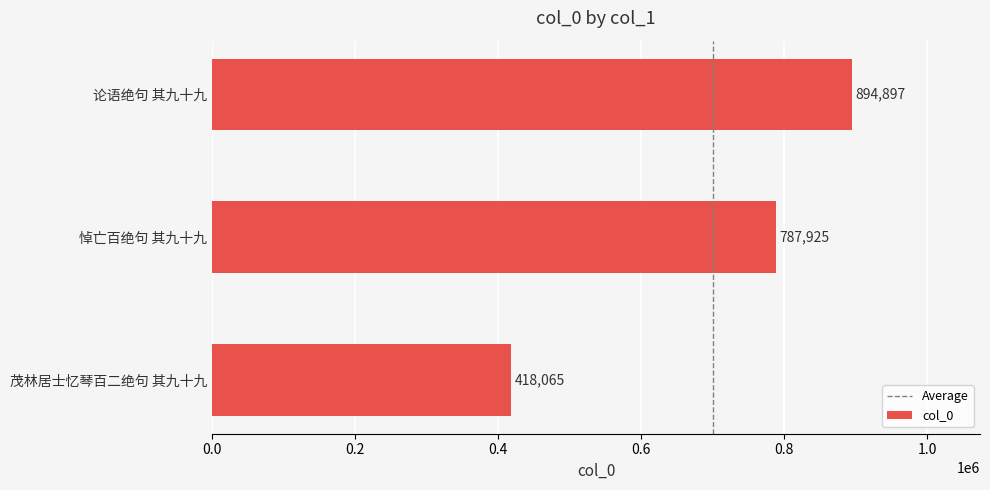

What is the maximum value shown in the chart?

894897